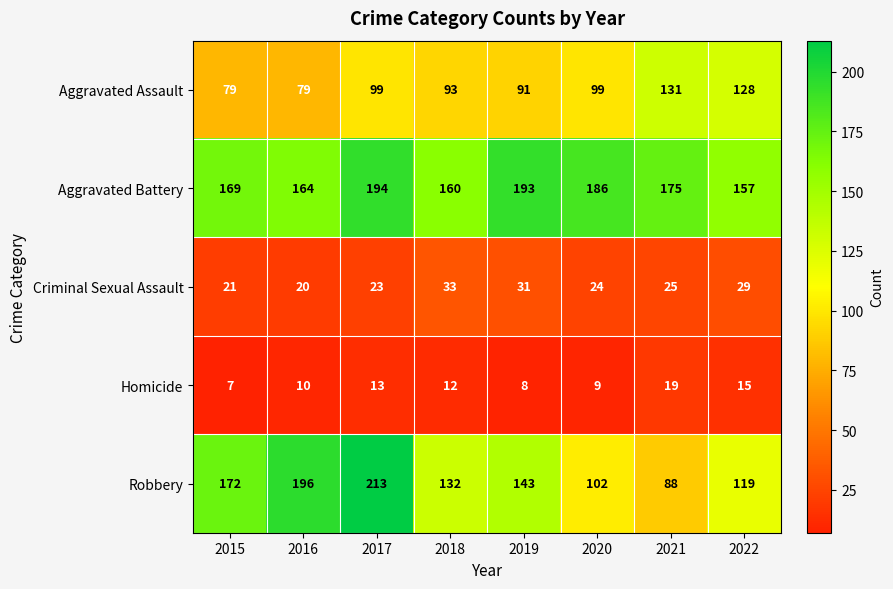

What is the greatest value displayed?

213